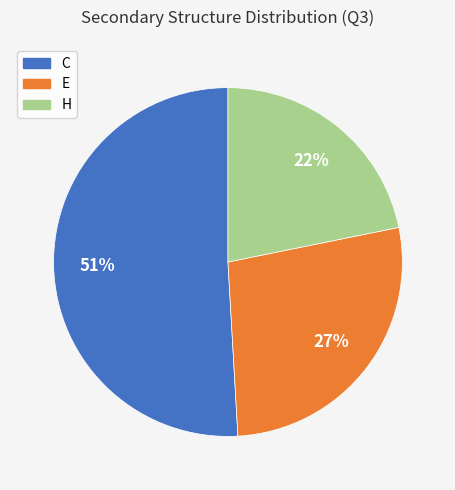

How many slices are in this pie chart?

3